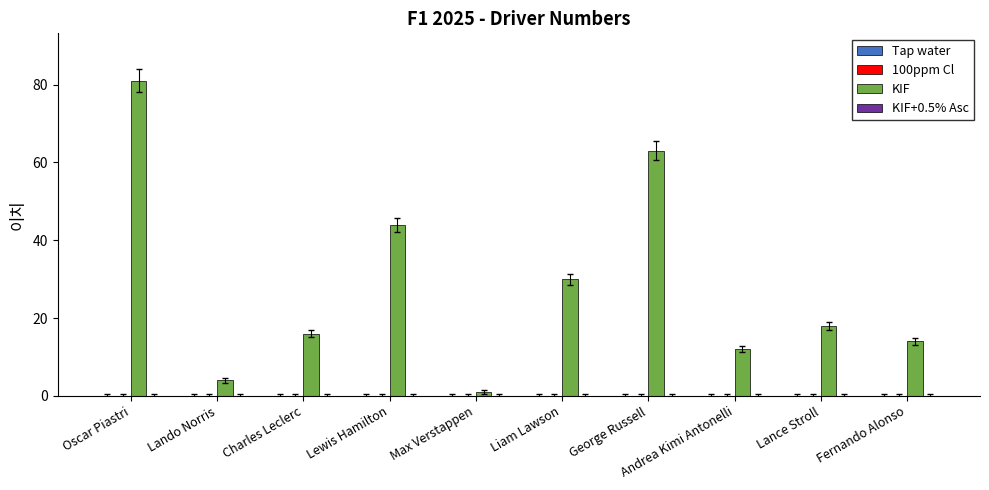

What is the greatest value displayed?

81